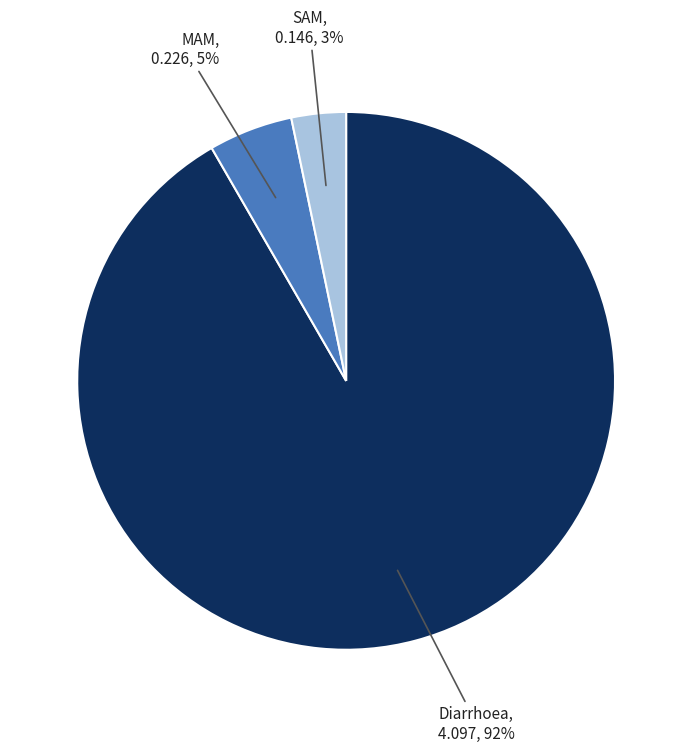

To the nearest percent, what is the average slice percentage?

33%